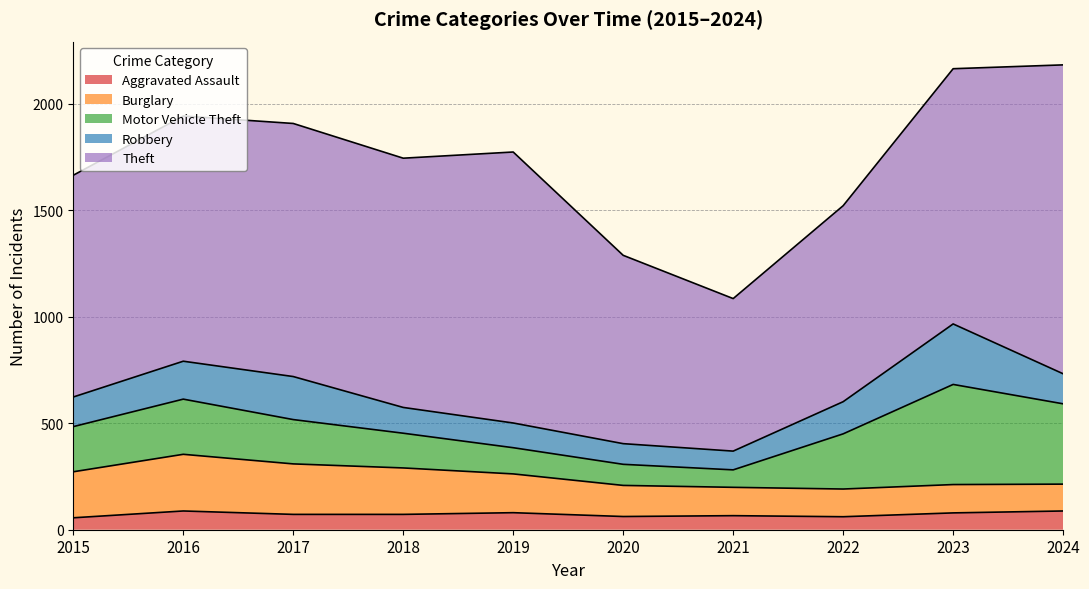

Rank the categories by Burglary value from highest to lowest.

2016, 2017, 2018, 2015, 2019, 2020, 2021, 2023, 2022, 2024